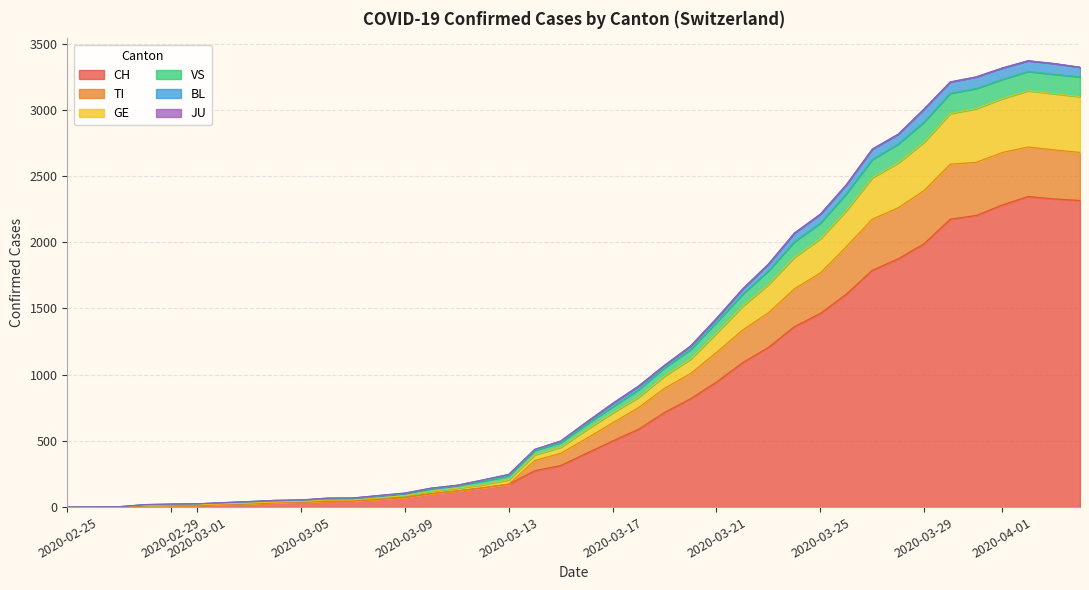

What is the highest value of the CH series?

2345